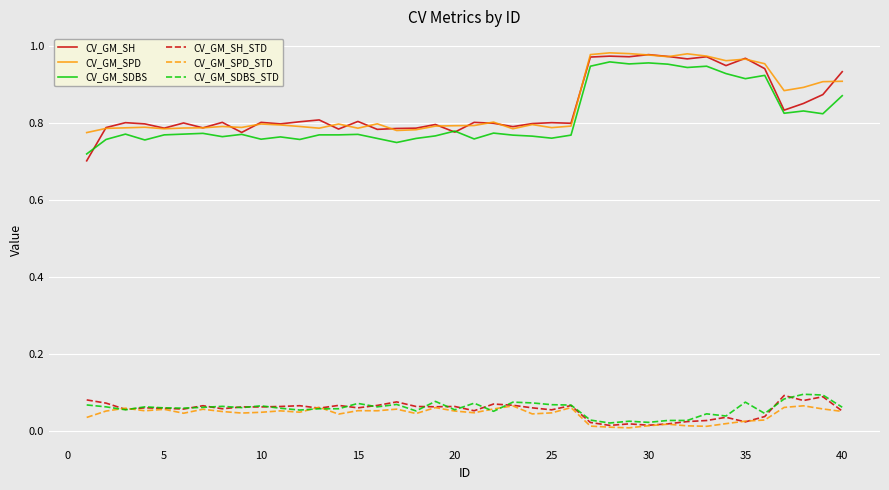

True or false: CV_GM_SH and CV_GM_SH_STD intersect in this chart.

False